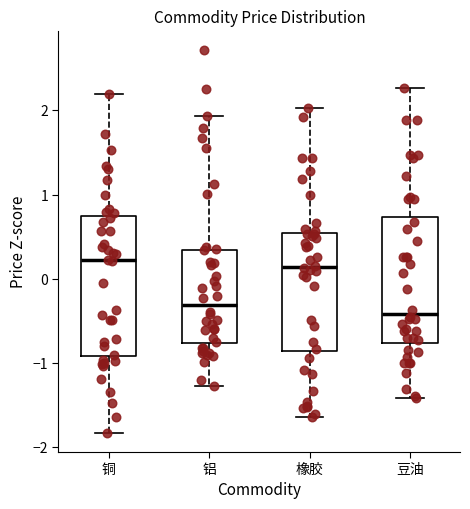

Reading left to right, read every box against the y-axis: the position of its median line, the range the box covers, and the ends of its whiskers. The values are not printed on the chart, so give them approximately, as read against the axis.

铜: median 0.2, box -0.9 to 0.7, whiskers -1.8 to 2.2
铝: median -0.3, box -0.8 to 0.3, whiskers -1.3 to 1.9
橡胶: median 0.1, box -0.9 to 0.5, whiskers -1.6 to 2.0
豆油: median -0.4, box -0.8 to 0.7, whiskers -1.4 to 2.3